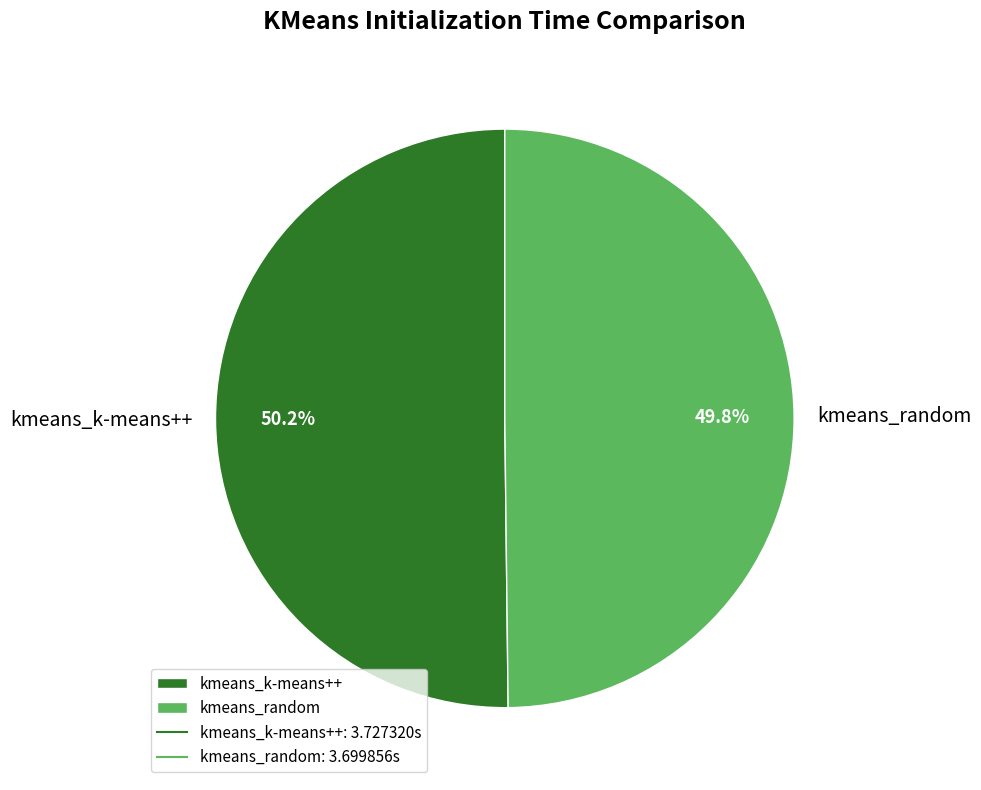

Count the number of slices in the pie.

2